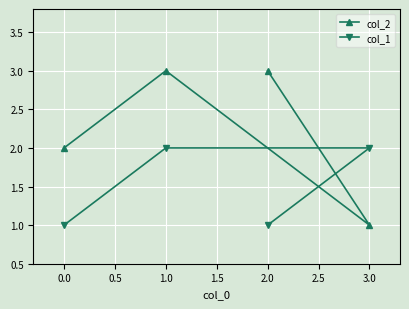

Reading right to left, extract all data points from this chart.

col_2: 3	1	3	2
col_1: 1	2	2	1